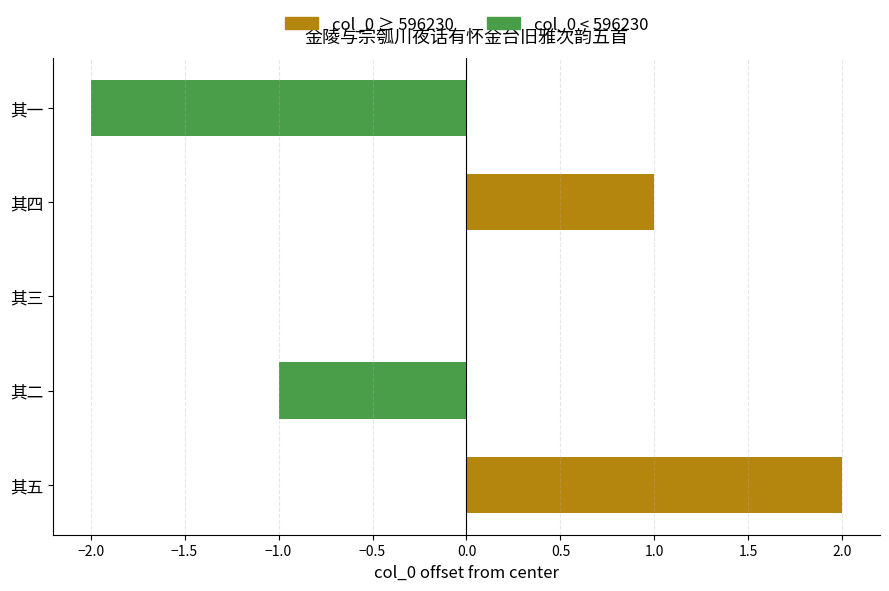

List the labels in order of value, smallest first.

金陵与宗瓠川夜话有怀金台旧雅次韵五首 其一, 金陵与宗瓠川夜话有怀金台旧雅次韵五首 其二, 金陵与宗瓠川夜话有怀金台旧雅次韵五首 其三, 金陵与宗瓠川夜话有怀金台旧雅次韵五首 其四, 金陵与宗瓠川夜话有怀金台旧雅次韵五首 其五